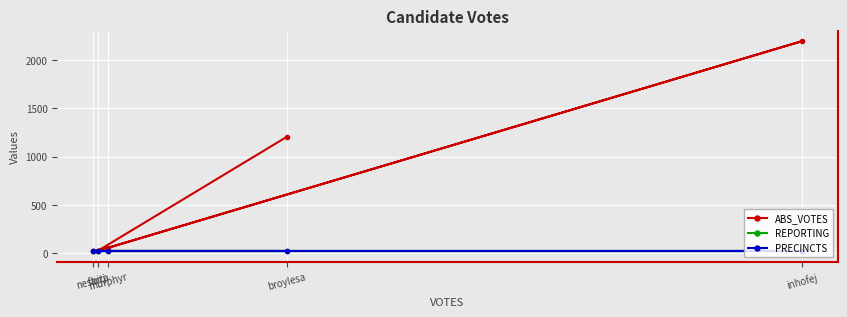

How many distinct data groups are displayed?

3